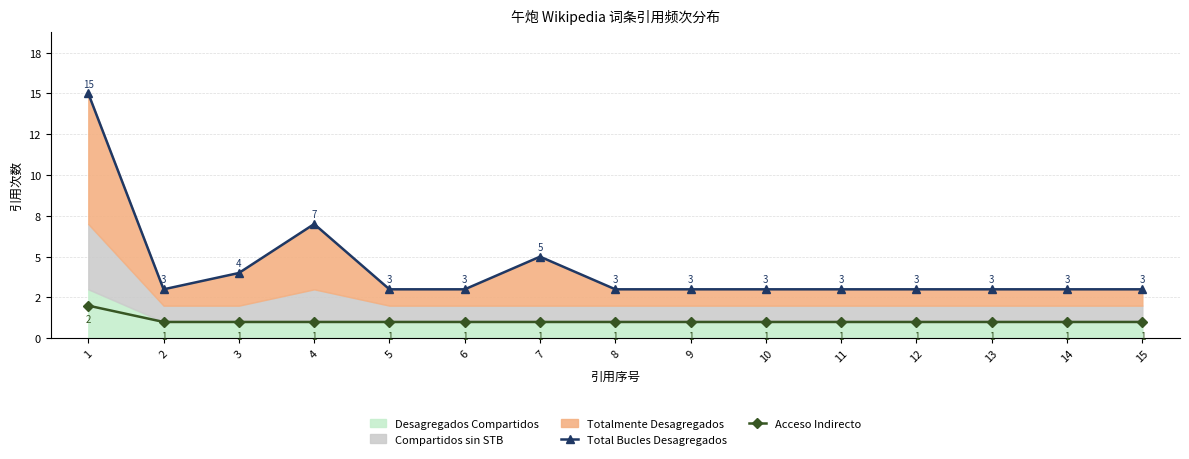

At which category does the chart reach its minimum across all series?

2